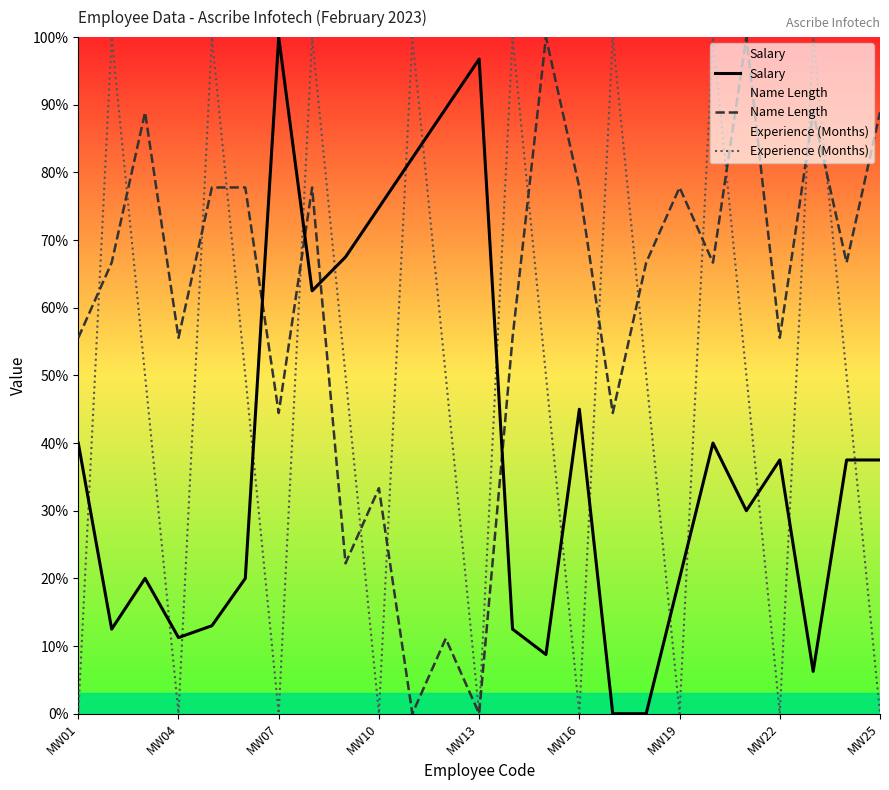

Which series has the largest total across all categories?

Name Length